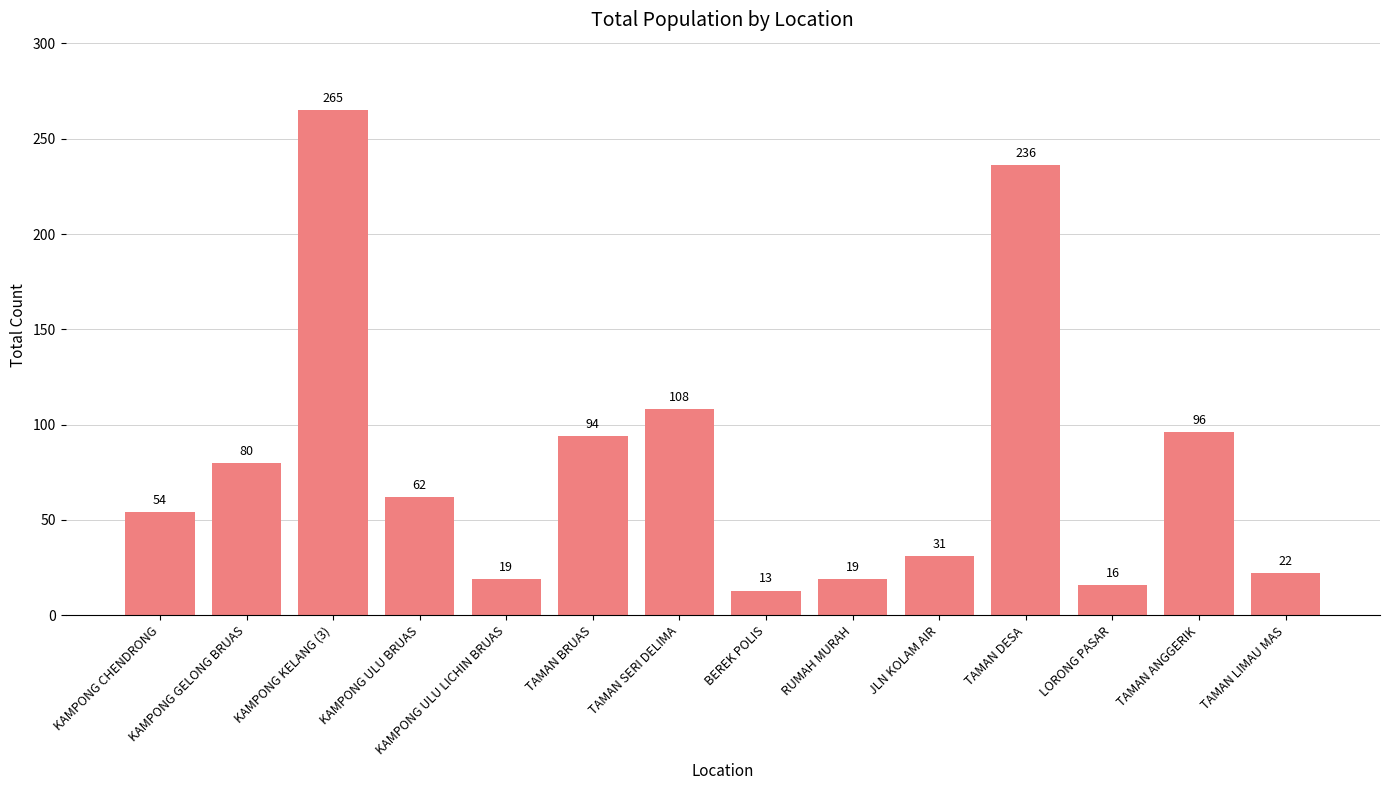

The chart shows a value of 42 at TAMAN SERI DELIMA. True or false?

False